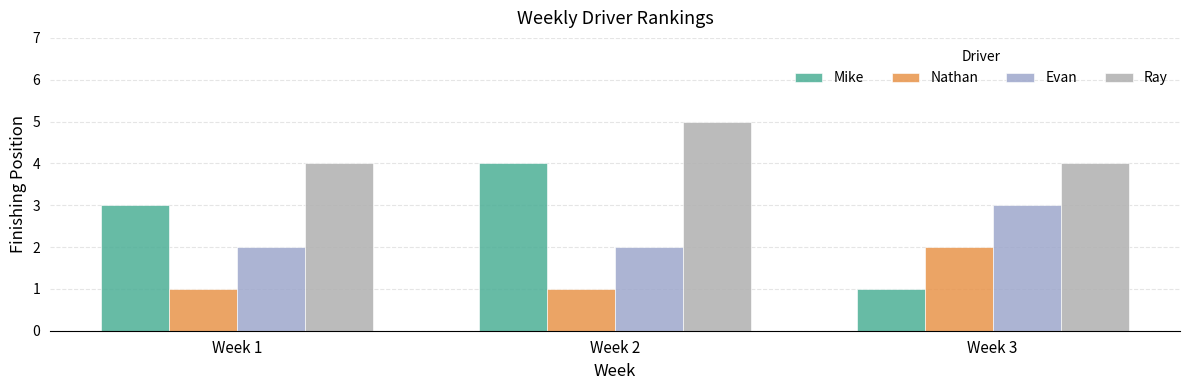

At which category is the sum across all series the highest?

Week 2